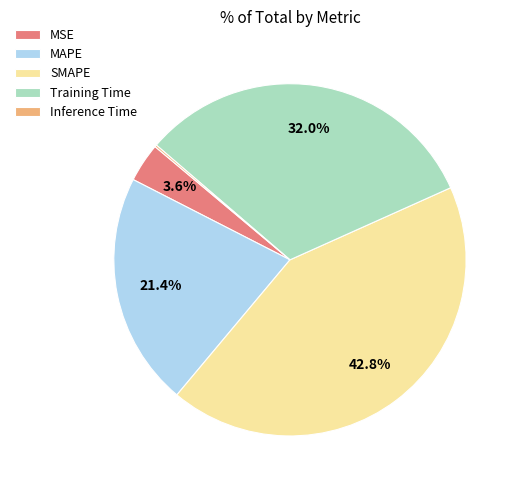

Does any single category account for the majority?

No